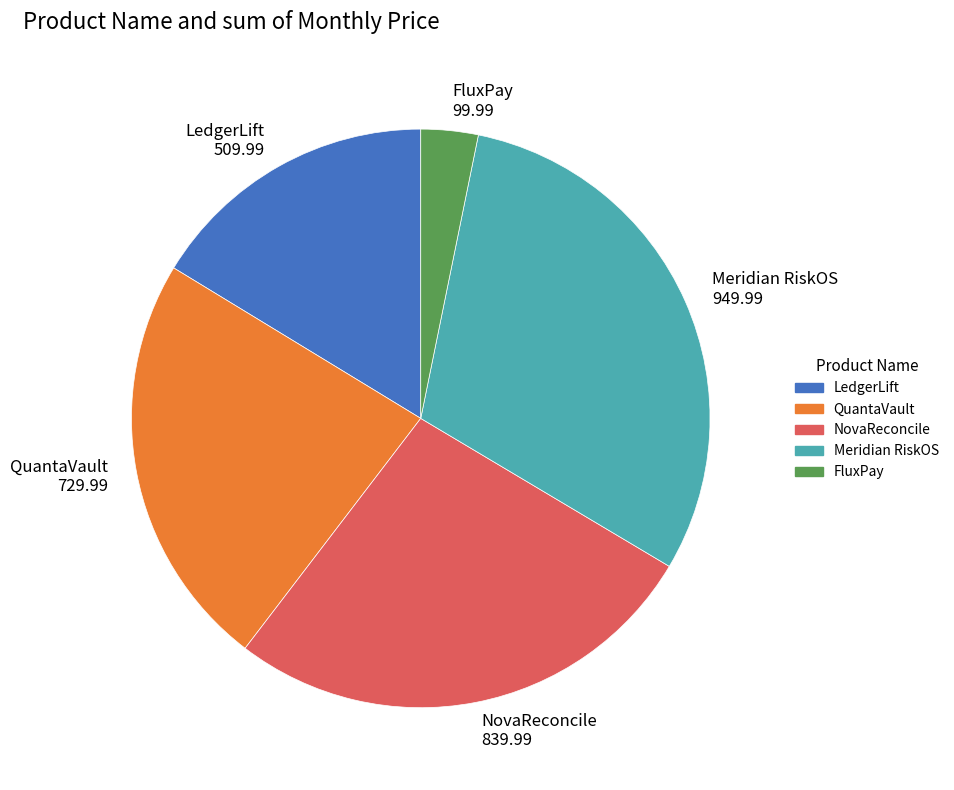

Combined, do FluxPay 99.99 and NovaReconcile 839.99 account for over 50%?

No